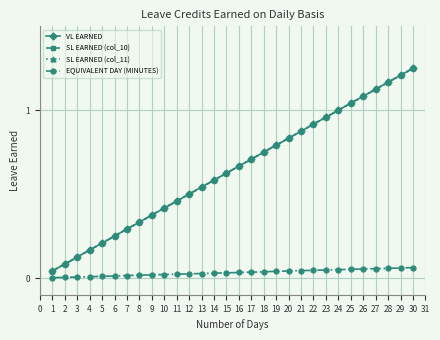

True or false: SL EARNED (col_10) has more than 1 points higher than both neighbors.

False